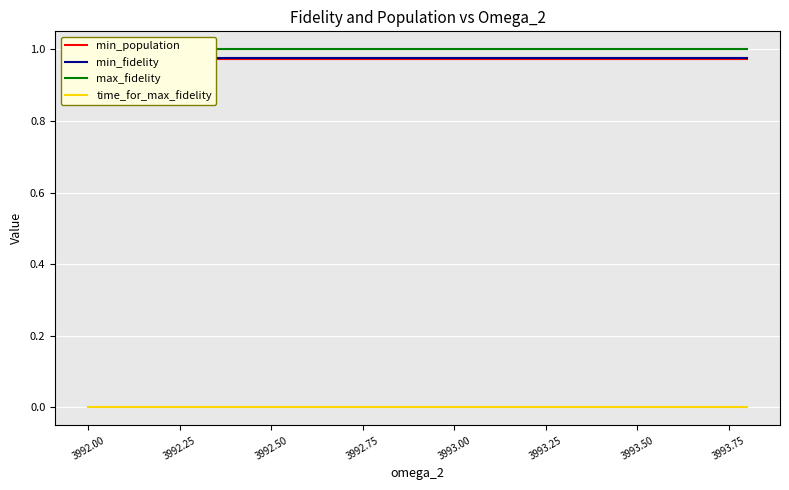

True or false: max_fidelity has a value of 1.6 at 18.

False